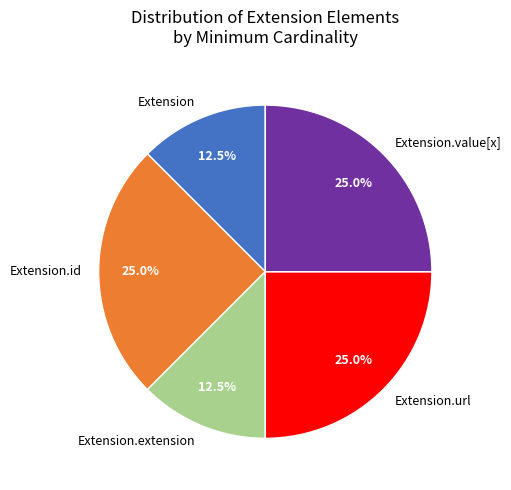

Which has a higher value, Extension.id or Extension?

Extension.id